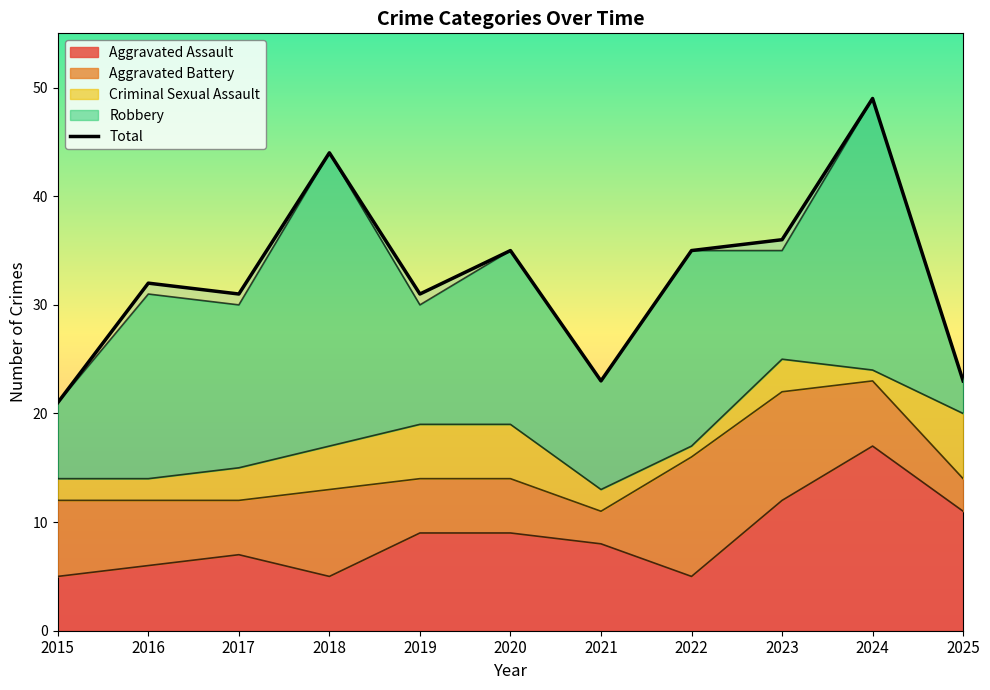

What is the greatest value displayed?

49